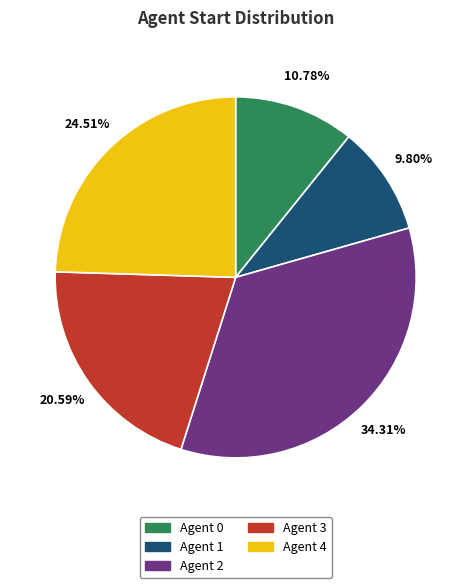

To the nearest percent, what is the average slice percentage?

20%